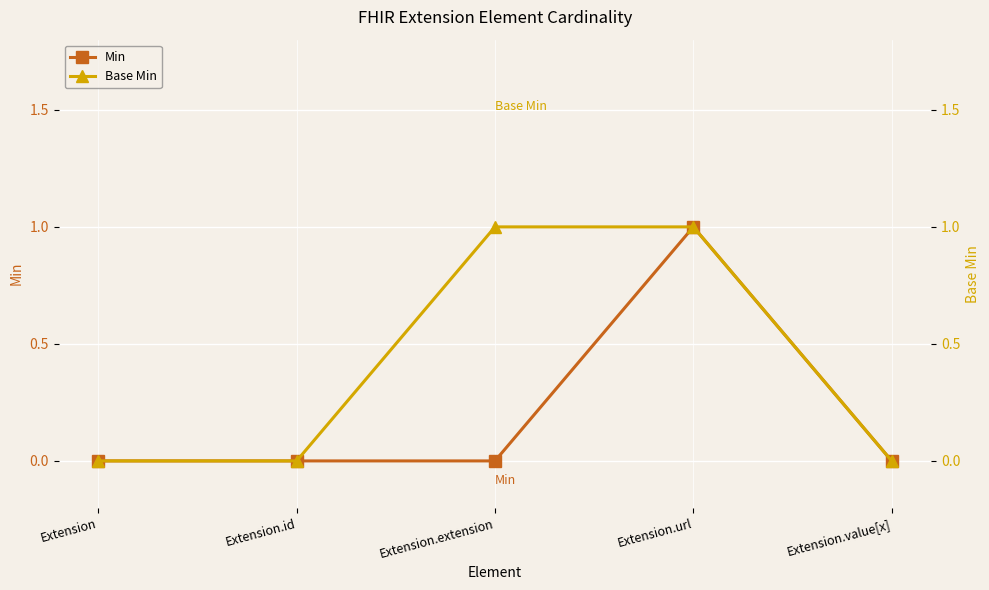

True or false: Base Min has a value of 0 at Extension.

True